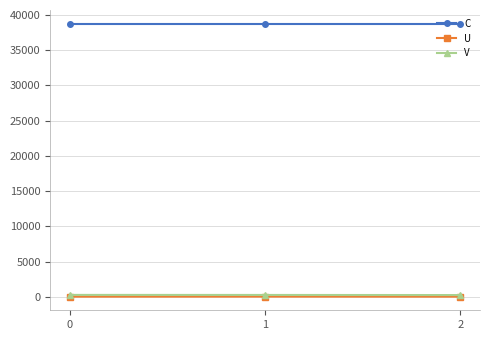

True or false: C has a value of 23183.3 at 0.

False